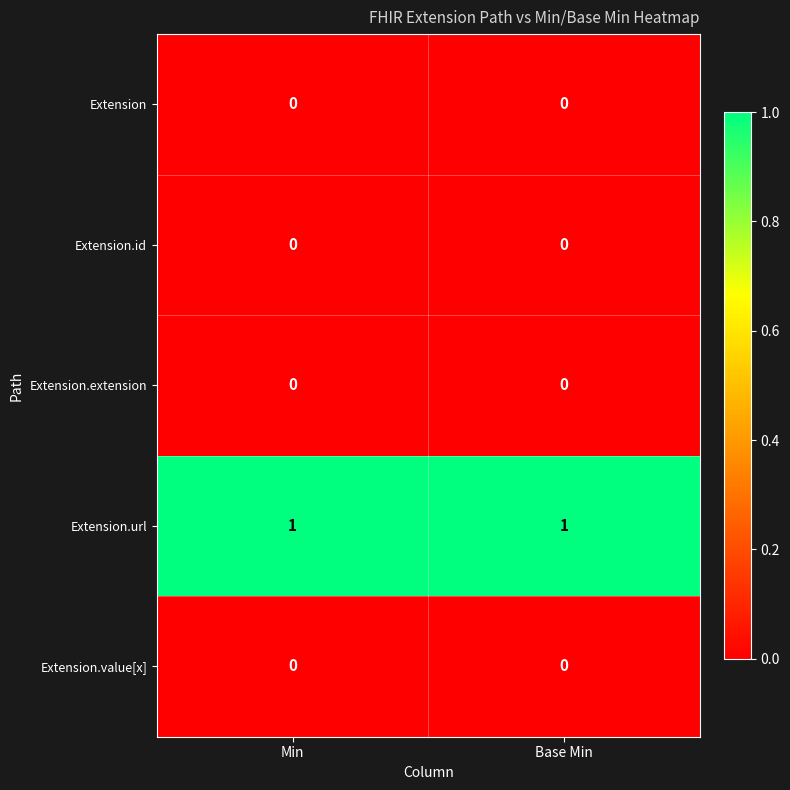

Which series has the largest total across all categories?

Extension.url